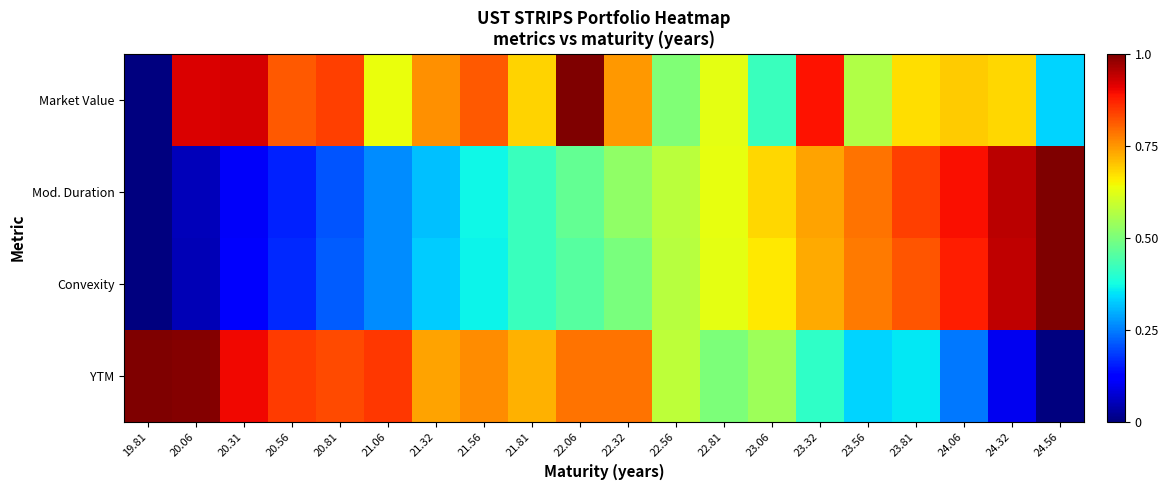

What is the total value across all series at 23.06?

2.3